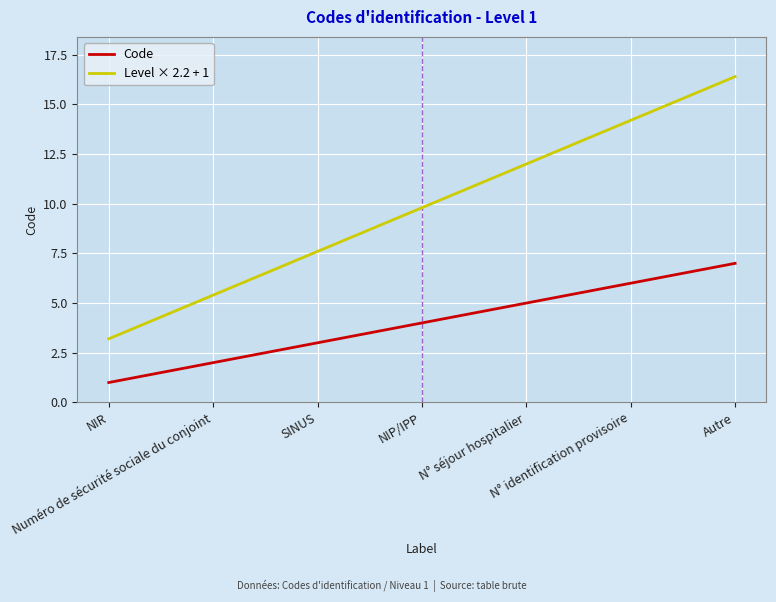

Read the Code value at NIP/IPP.

4.0